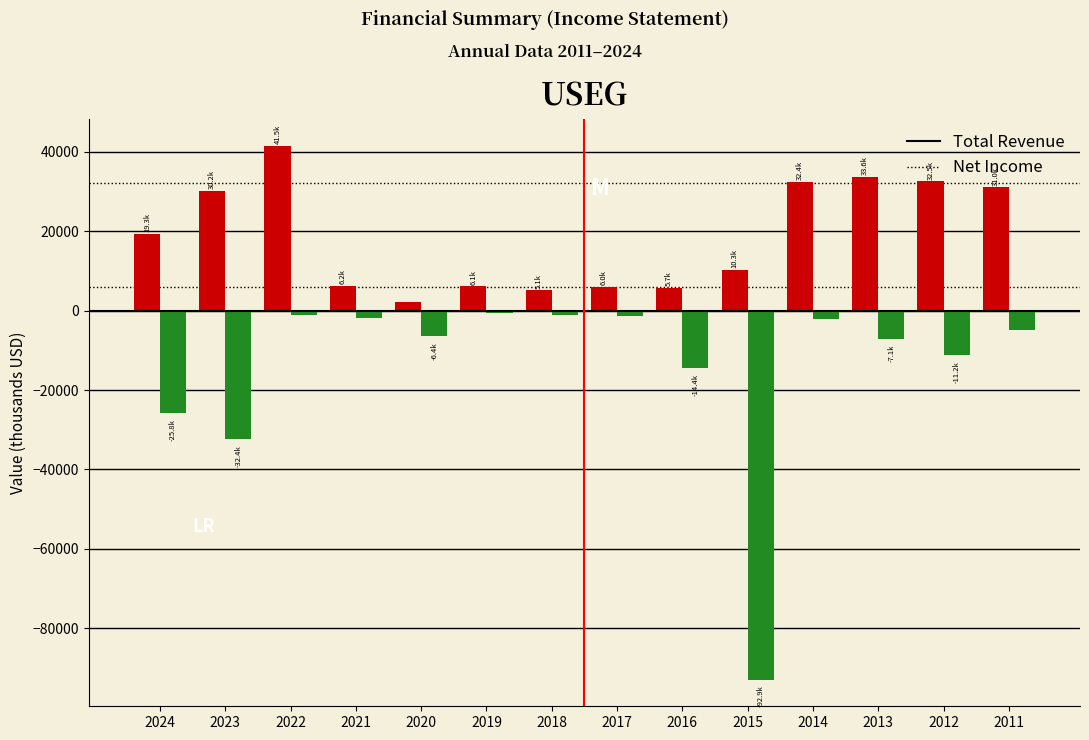

Which series has the largest range (max minus min)?

Net Income